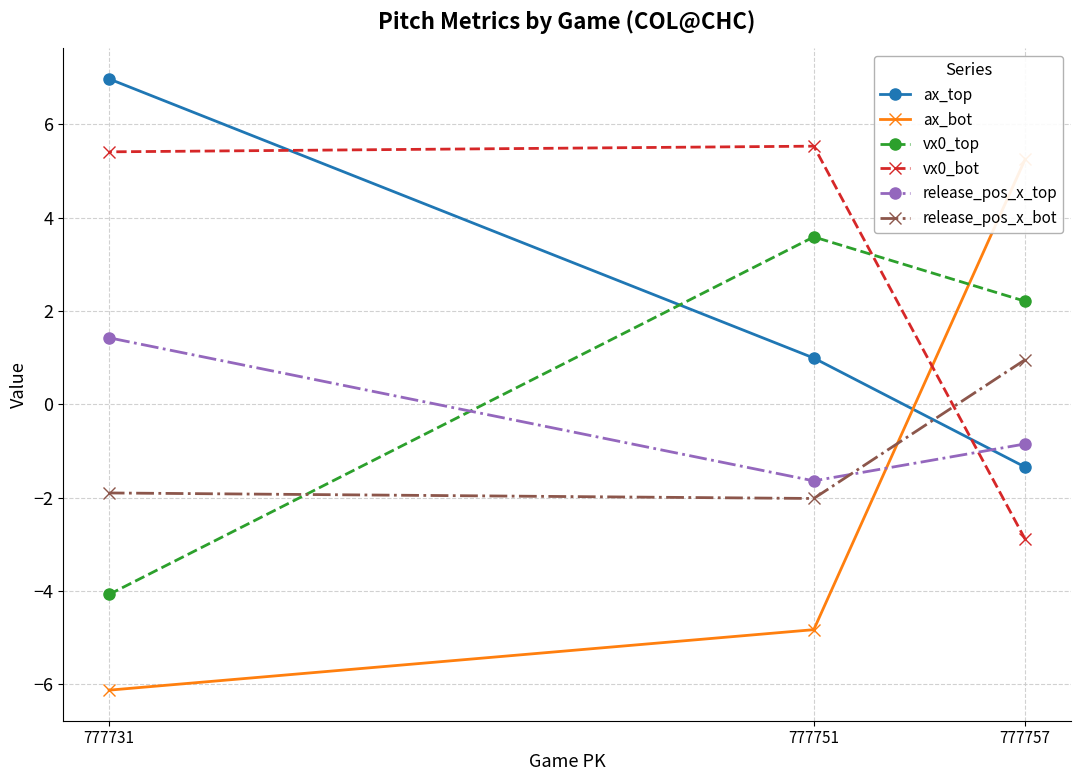

What is the minimum value for release_pos_x_bot?

-2.0